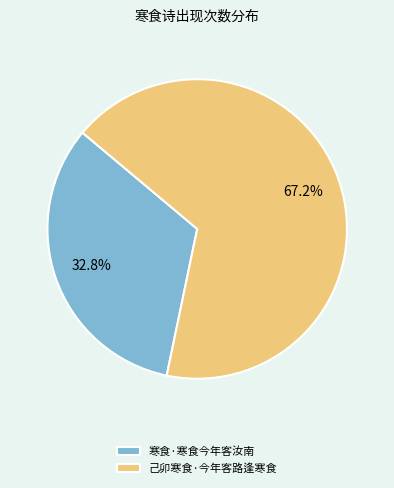

To the nearest percent, what portion does 己卯寒食·今年客路逢寒食 represent?

67%